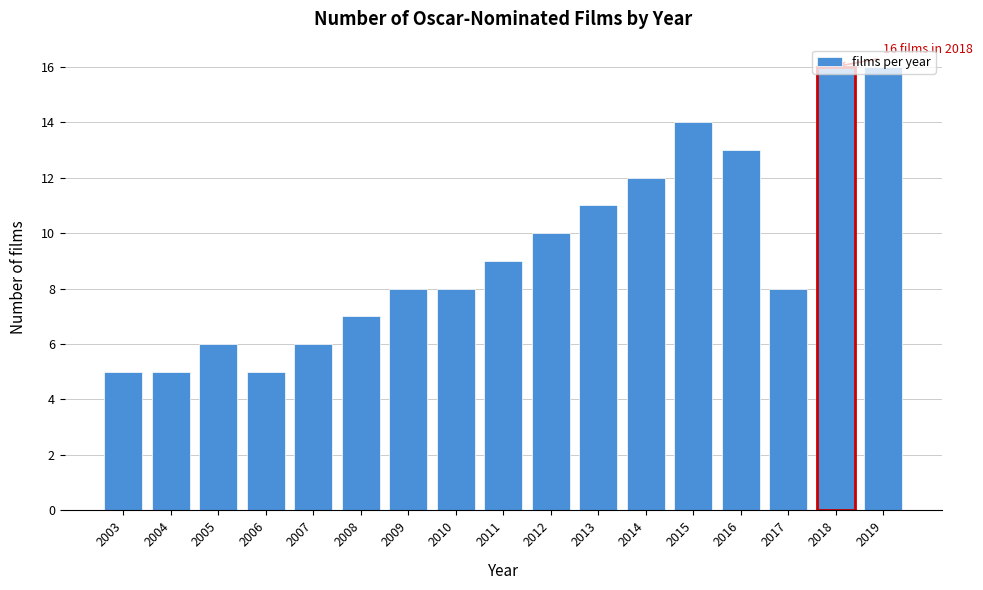

What is the smallest value displayed?

5